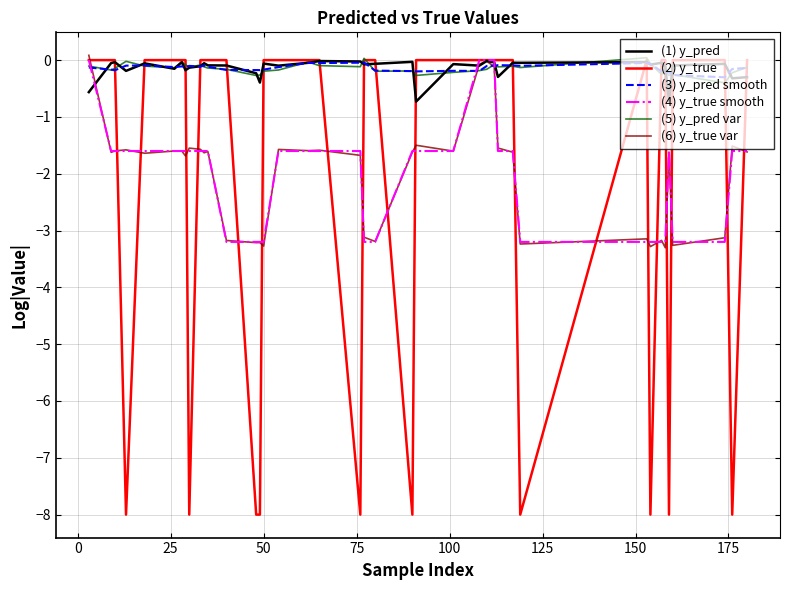

What is the lowest value of the (1) y_pred series?

-0.7